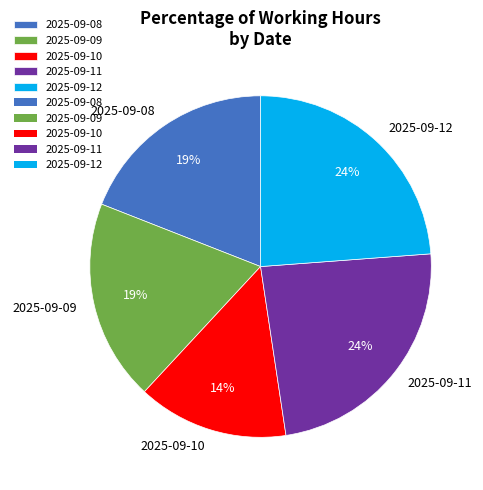

Does 2025-09-08 account for over 50% of the chart?

No